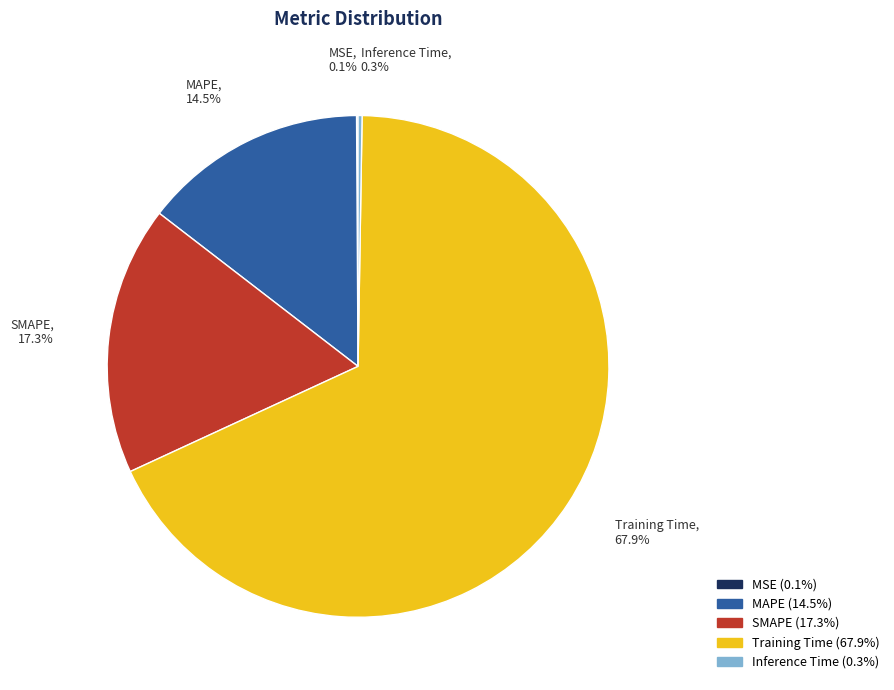

Does Training Time account for over 50% of the chart?

Yes